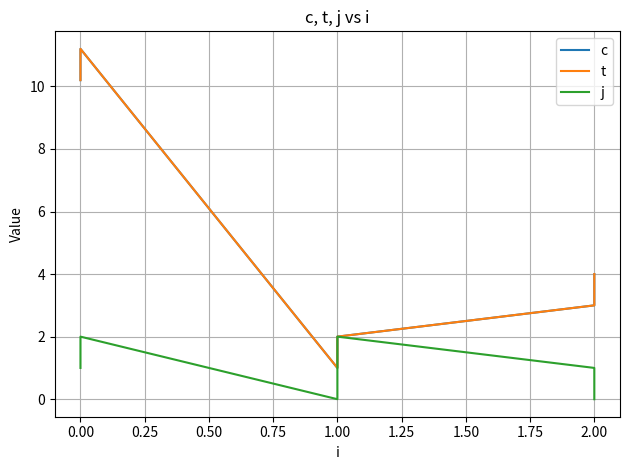

True or false: c and t cross at least once.

False